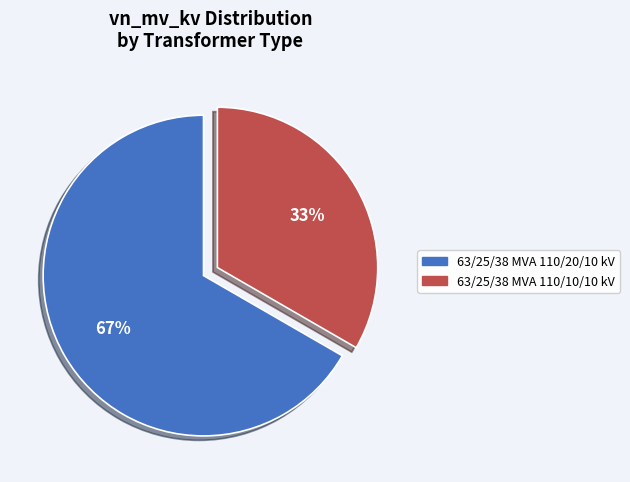

The 63/25/38 MVA 110/10/10 kV slice represents 45% of the pie. True or false?

False